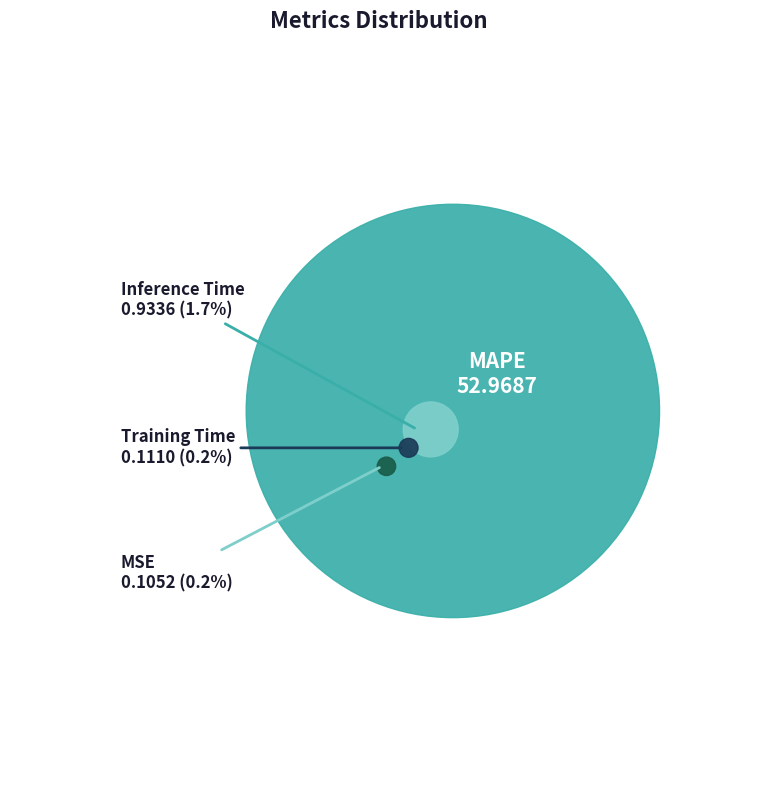

Is MSE the majority of the pie?

No